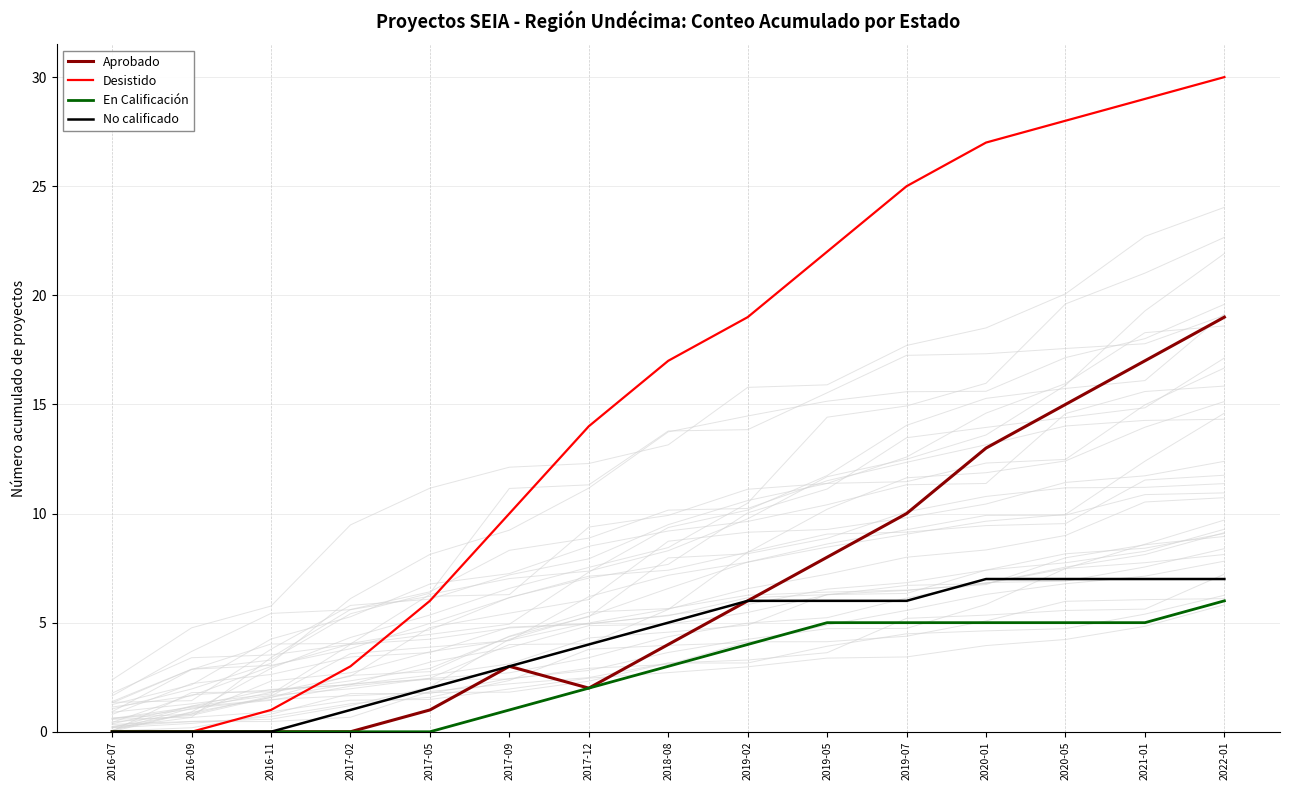

Which series has the largest total across all categories?

Desistido